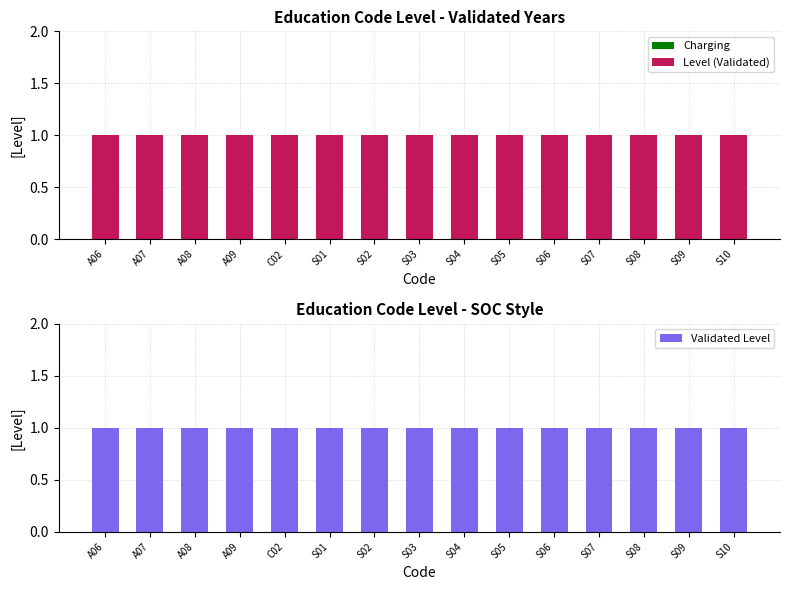

Is the value of Level at C02 greater than the value of Charging at S04?

Yes